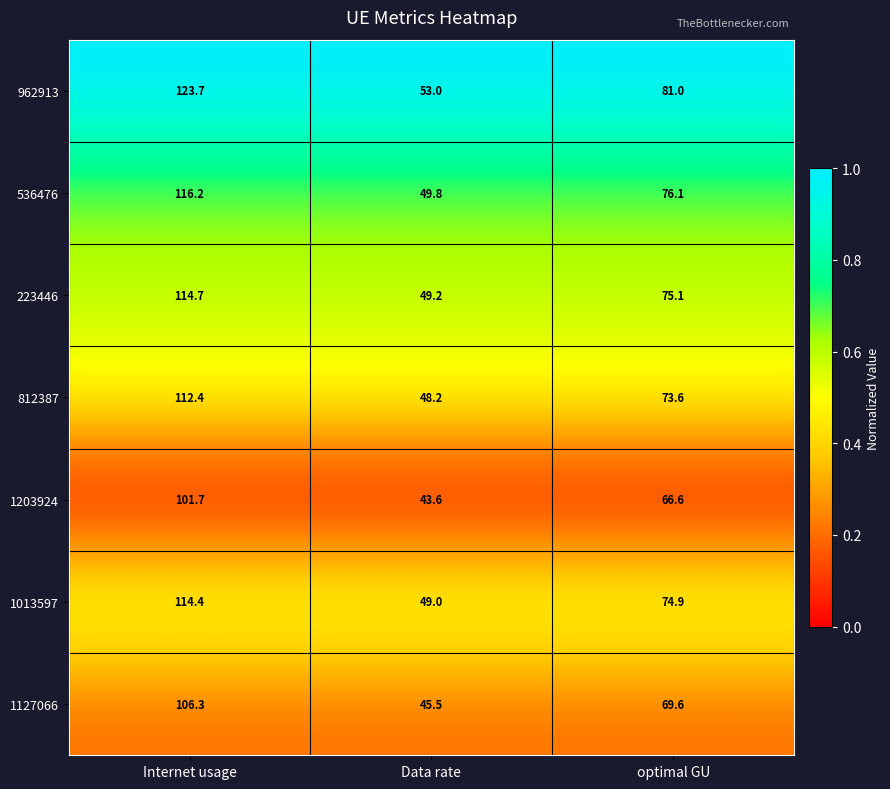

The value of 223446 at Internet usage is 205.7. True or false?

False